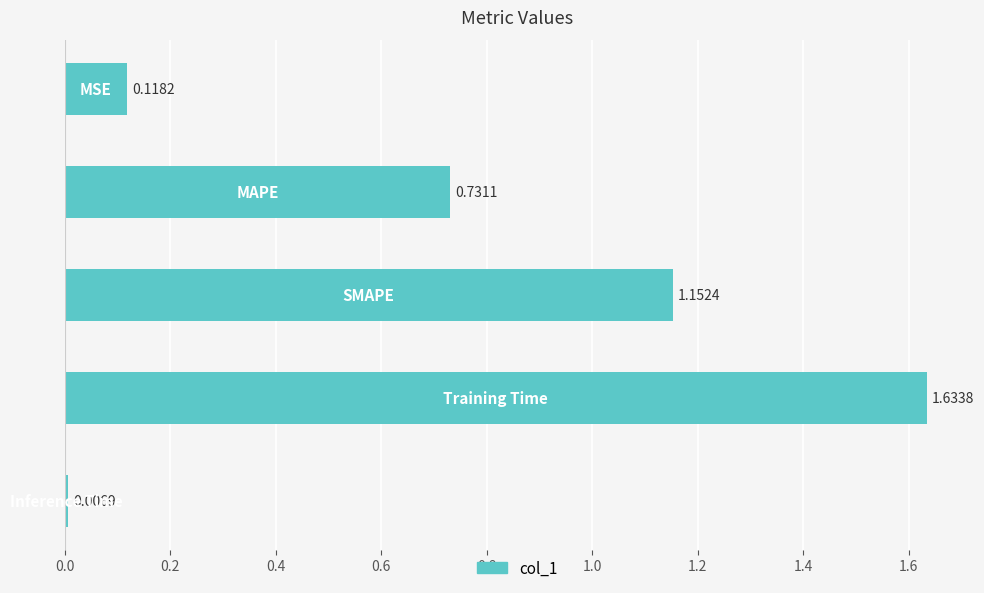

What is the sum of all values?

3.6